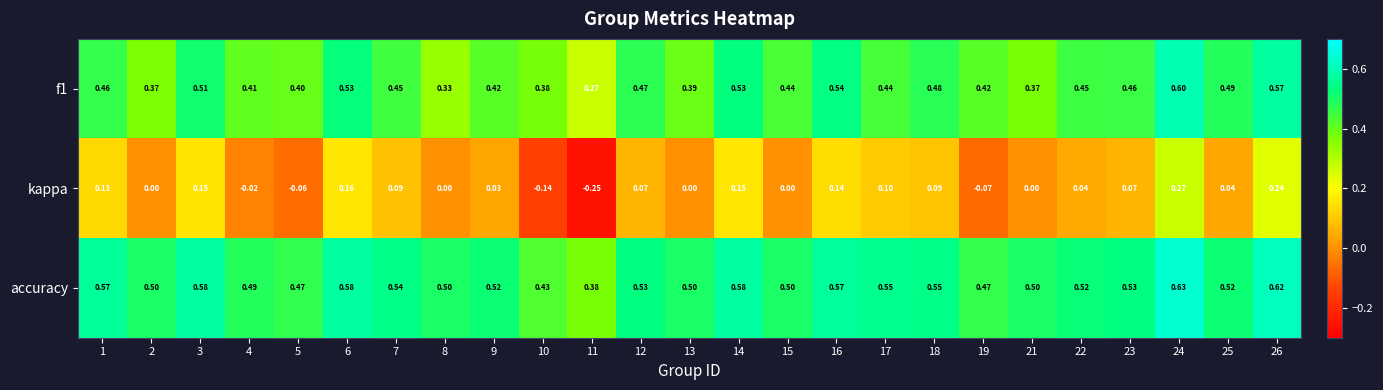

Which series has the largest range (max minus min)?

kappa